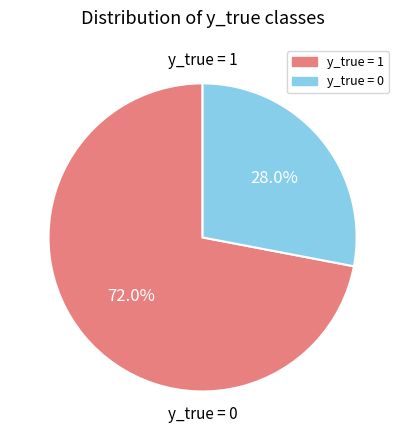

How many segments does this pie chart have?

2